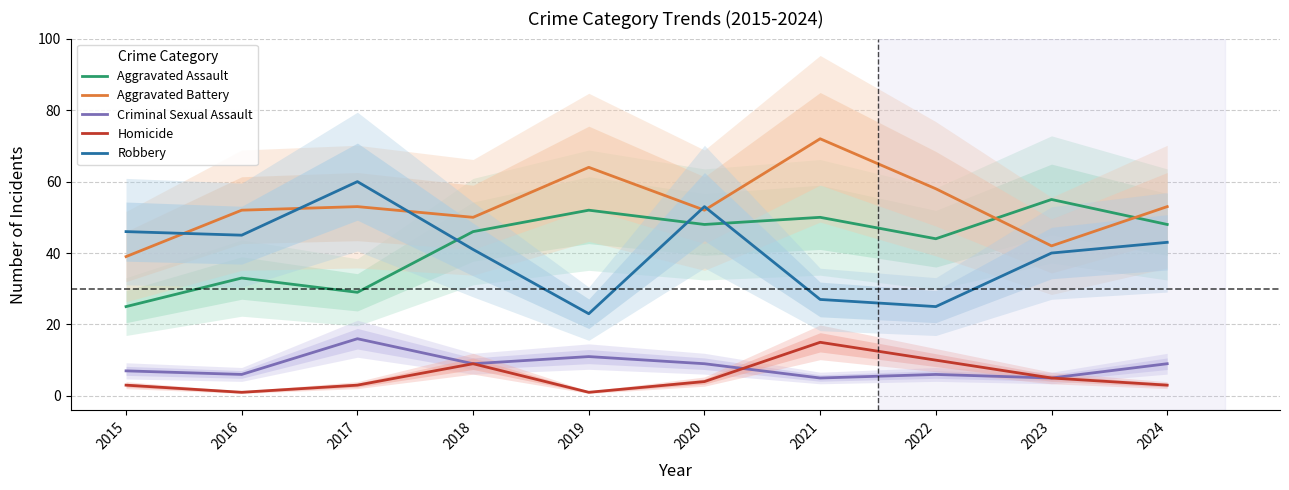

What are all the series names shown in the legend?

Aggravated Assault, Aggravated Battery, Criminal Sexual Assault, Homicide, Robbery